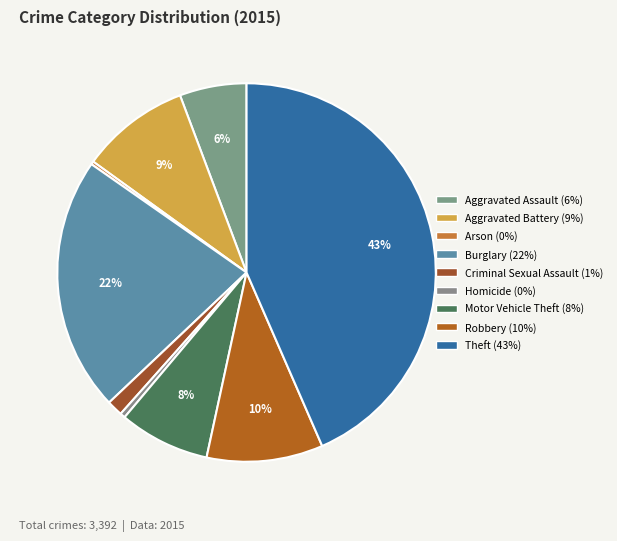

To the nearest percent, what is the combined percentage of Arson and Robbery?

10%